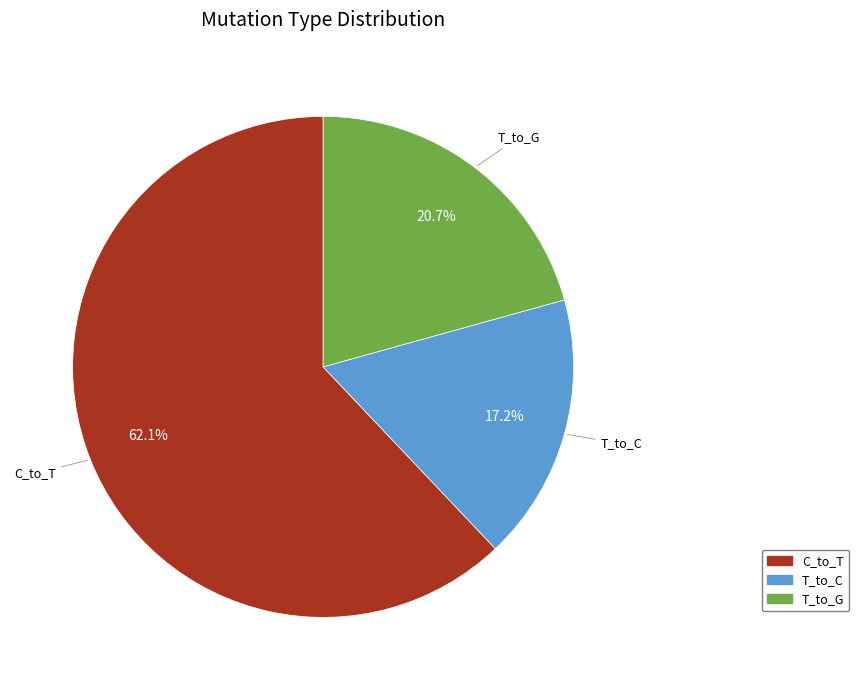

What is the smallest slice in the pie chart?

T_to_C